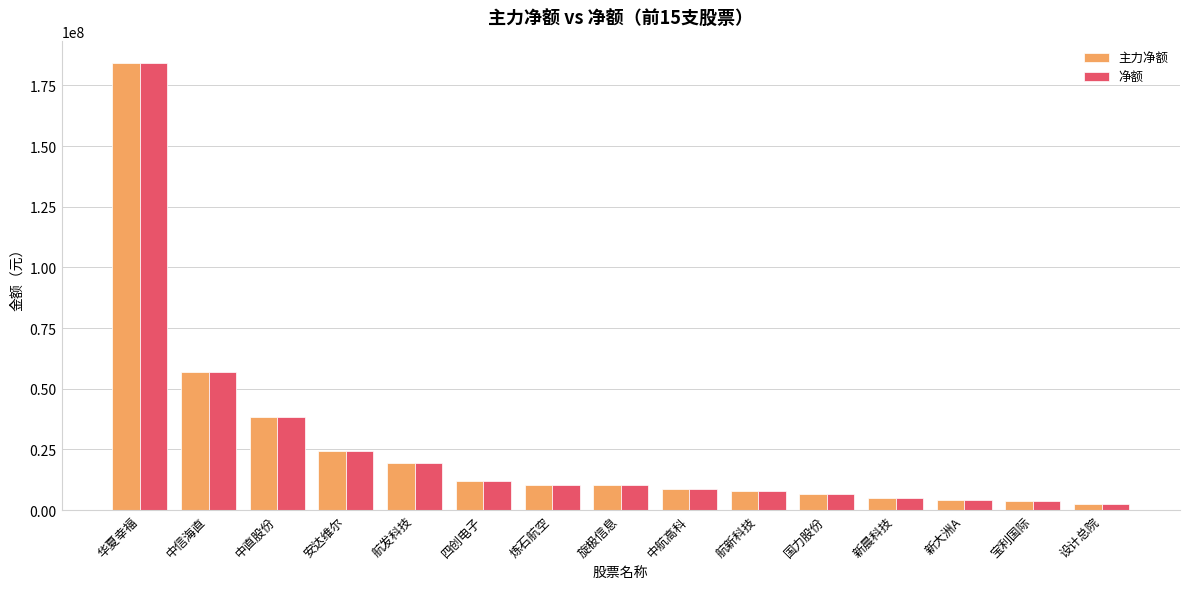

What are all the series names shown in the legend?

主力净额, 净额